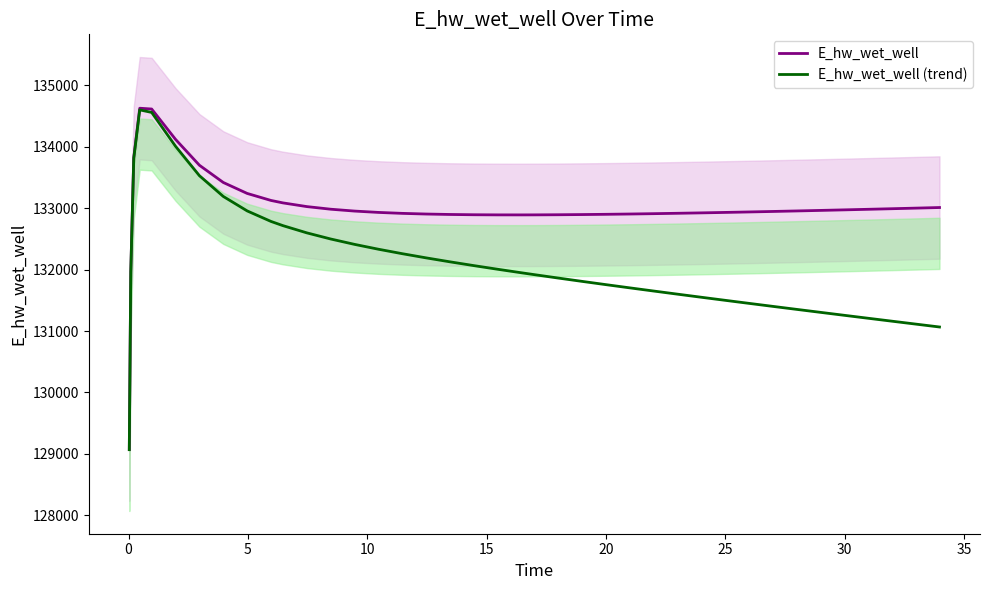

What are all the series names shown in the legend?

E_hw_wet_well, E_hw_wet_well (trend)